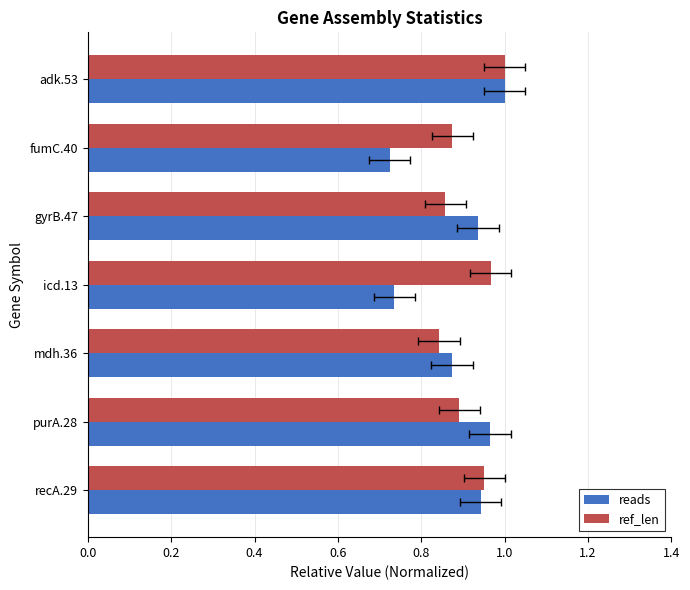

What are all the series names shown in the legend?

reads, ref_len